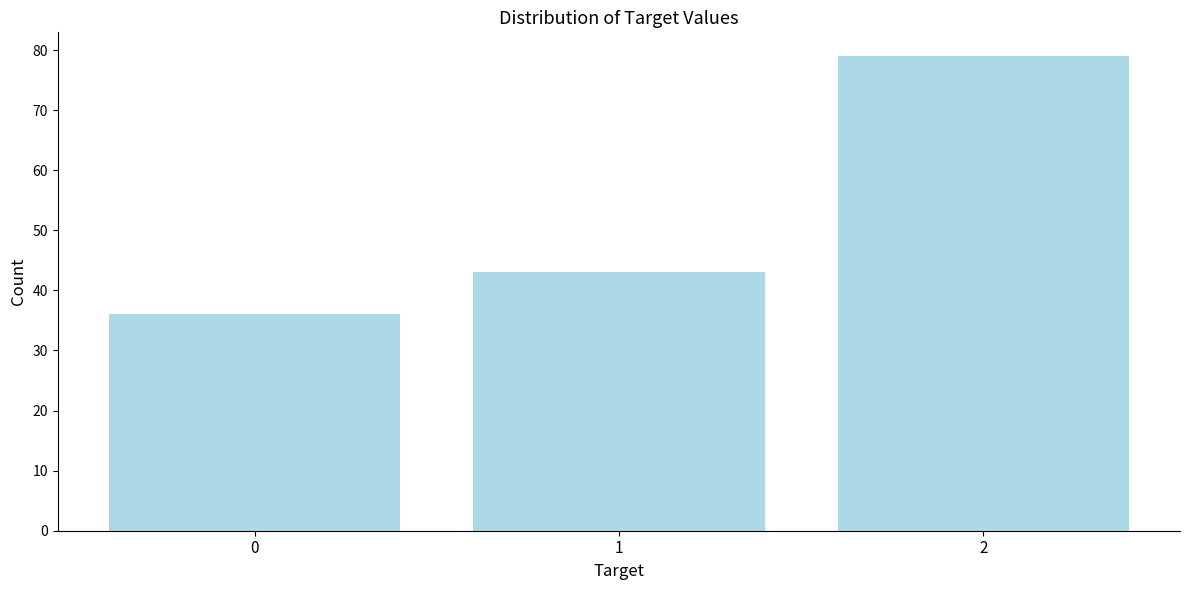

Reading right to left, what are all the values shown in this chart?

79	43	36